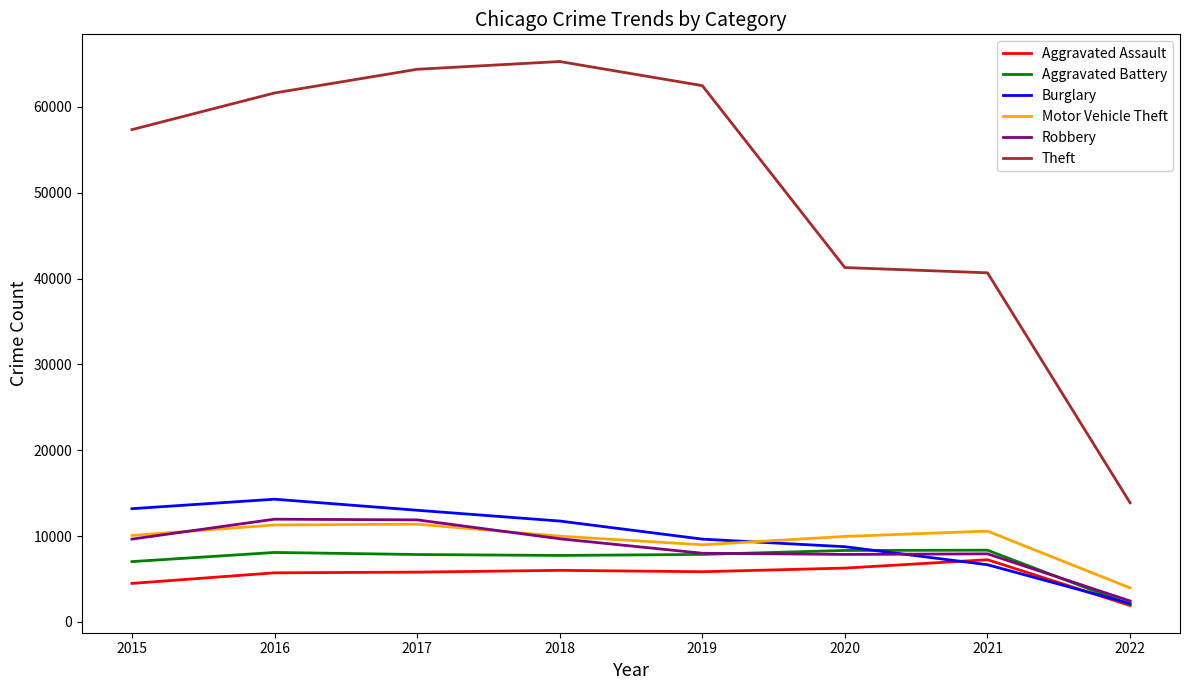

True or false: Aggravated Battery and Theft intersect in this chart.

False